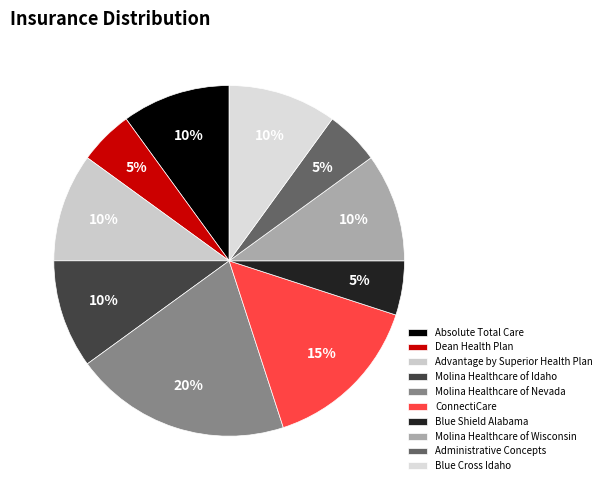

How many slices are in this pie chart?

10